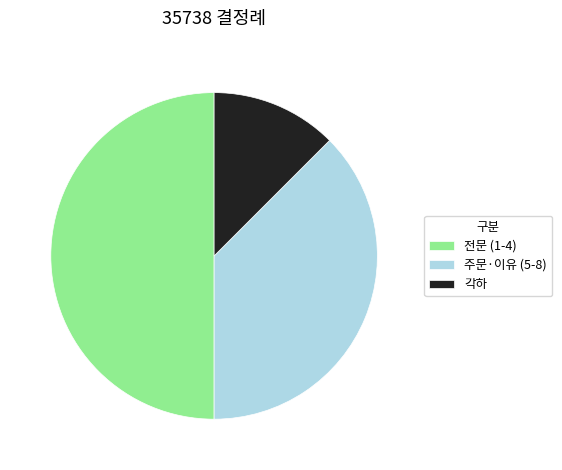

Which category has the smallest portion of the pie?

각하